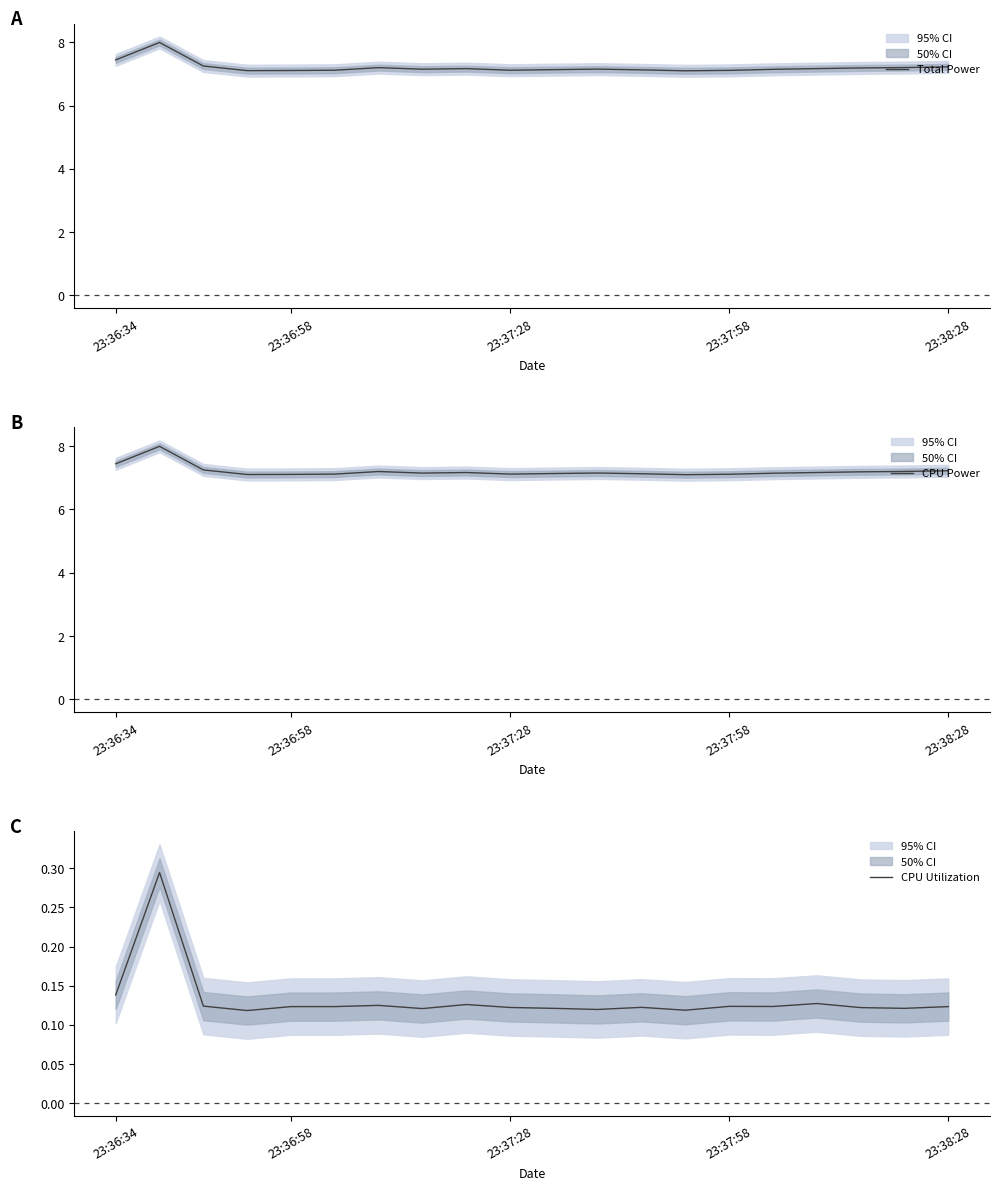

What is the maximum value for CPU Power?

8.0